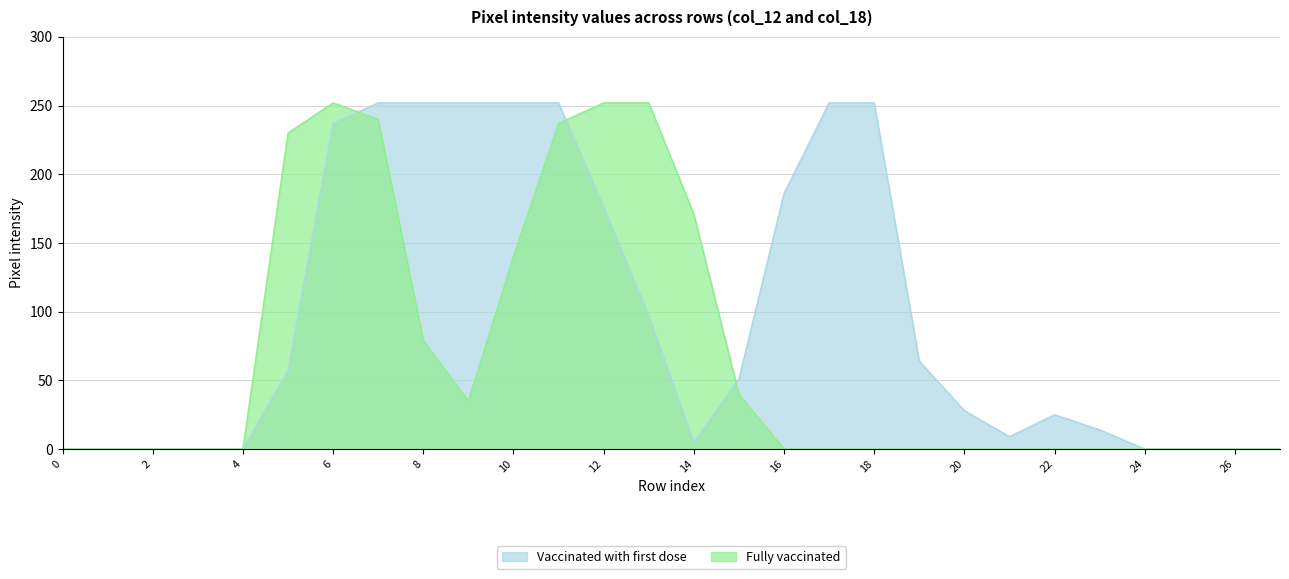

What is the difference between the maximum and minimum values in the Fully vaccinated series?

252